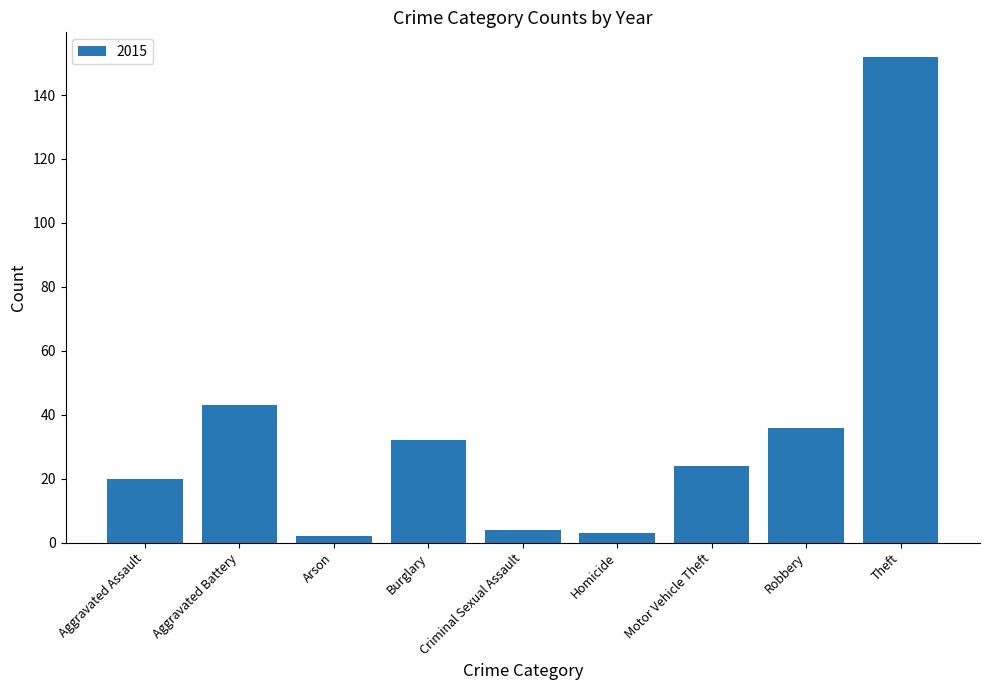

At which category does the chart reach its peak across all series?

Theft